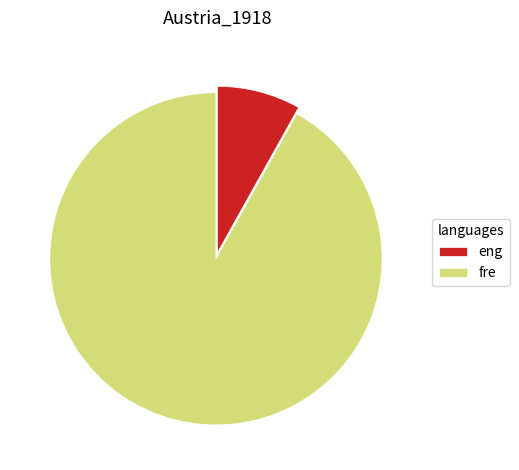

Is there any slice that represents more than half of the pie?

Yes